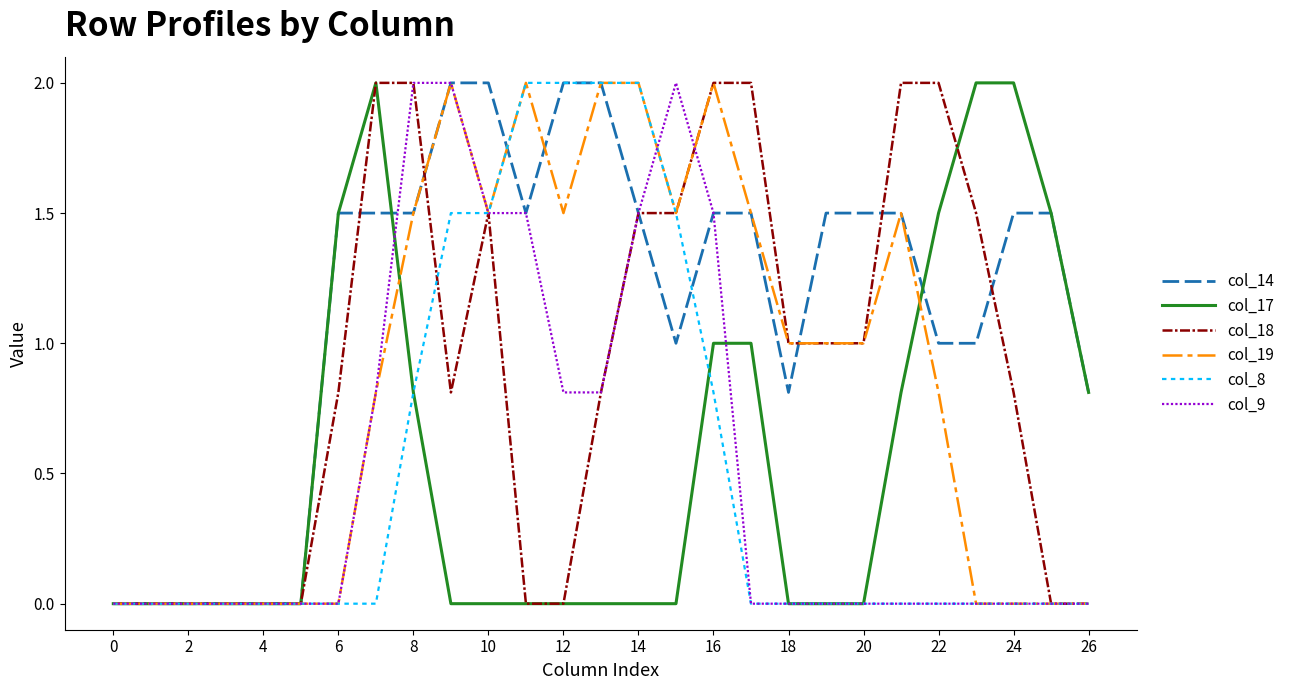

Which series has the largest total across all categories?

col_14